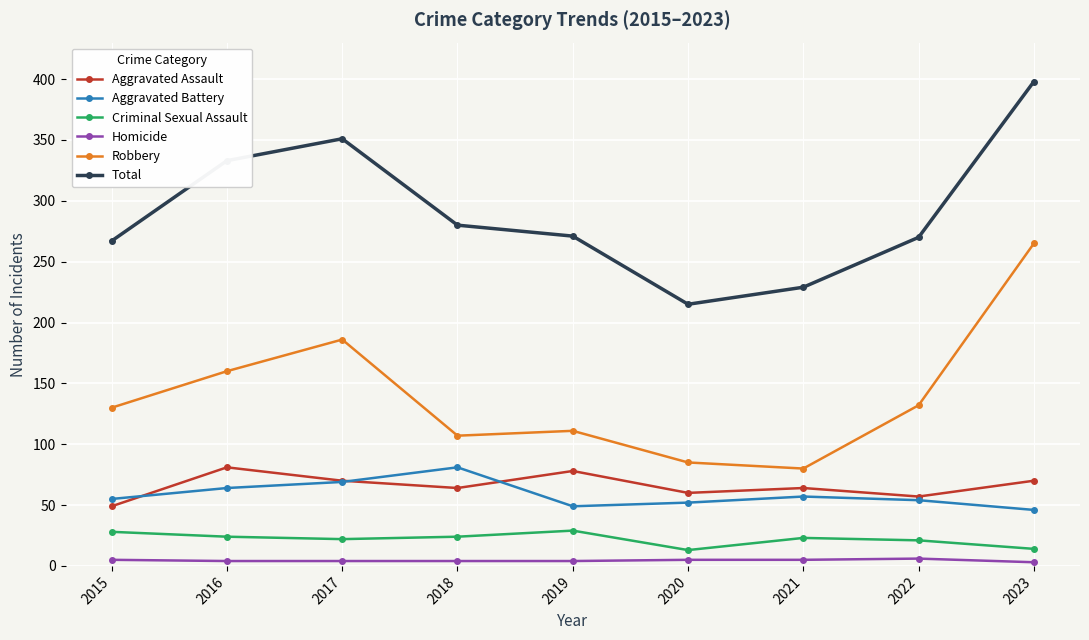

True or false: Total and Aggravated Battery cross at least once.

False